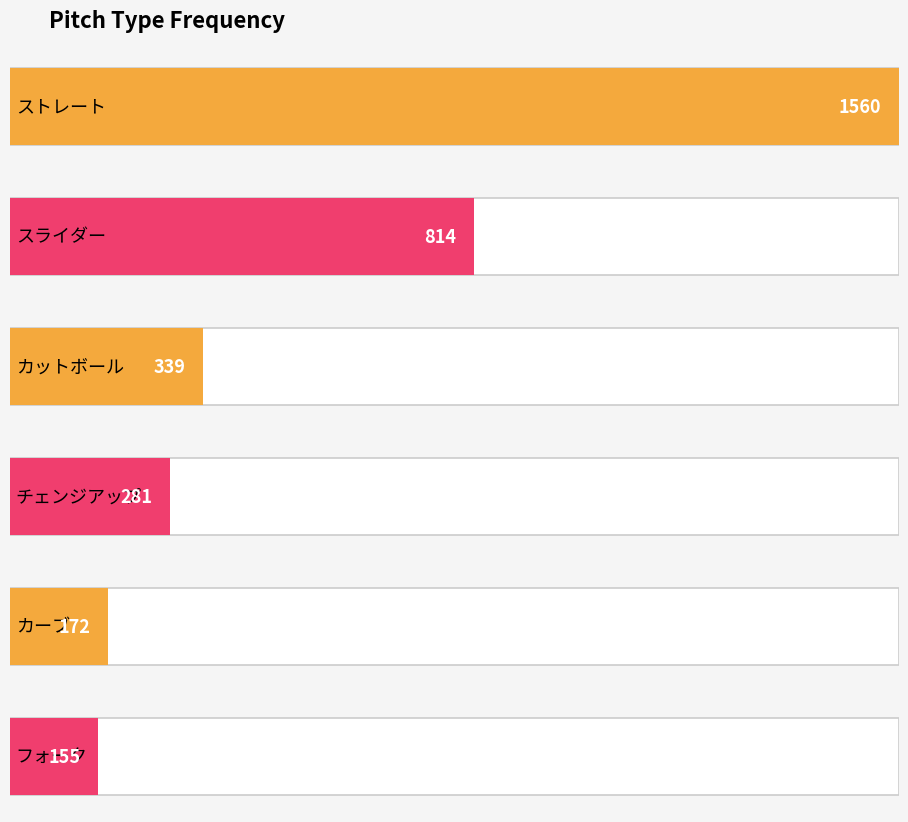

Reading right to left, what are all the values shown in this chart?

フォーク=155	カーブ=172	チェンジアップ=281	カットボール=339	スライダー=814	ストレート=1560